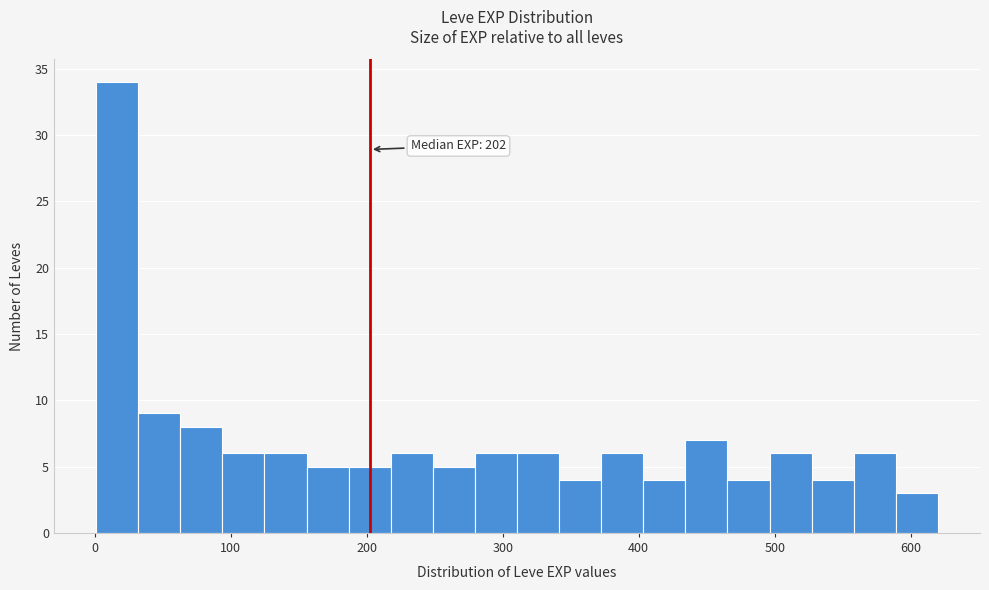

Read against the x-axis, roughly where is the centre of the tallest bar?

20